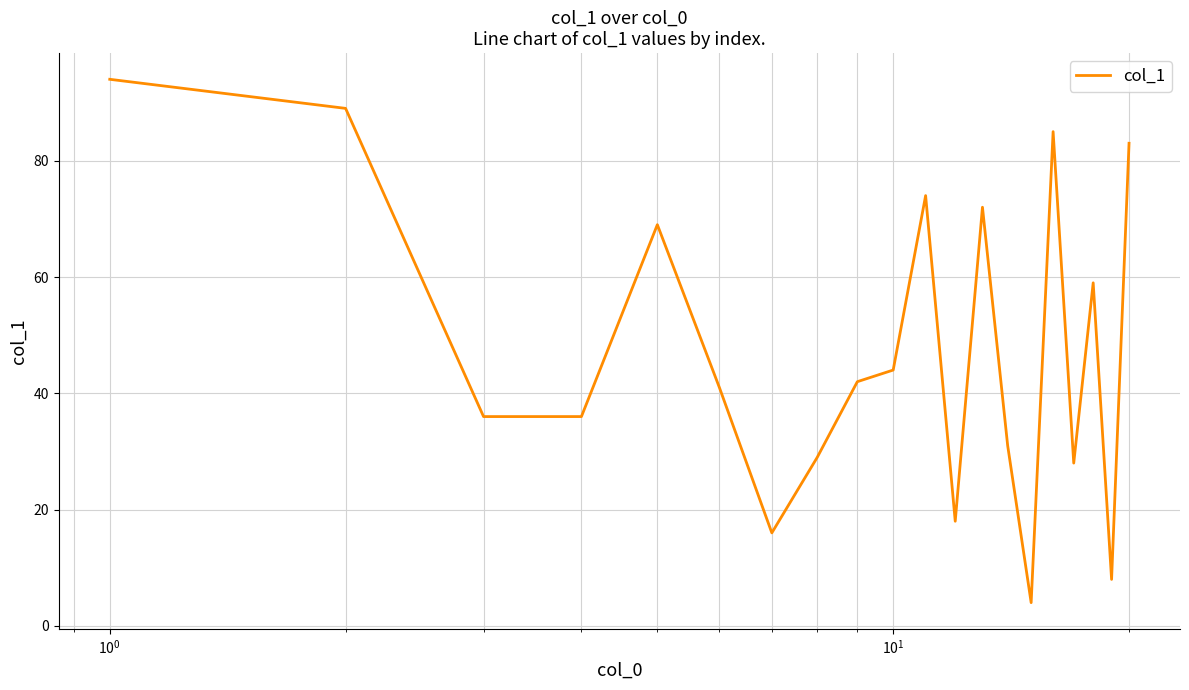

Reading left to right, extract all data points from this chart.

94	89	36	36	69	41	16	29	42	44	74	18	72	31	4	85	28	59	8	83